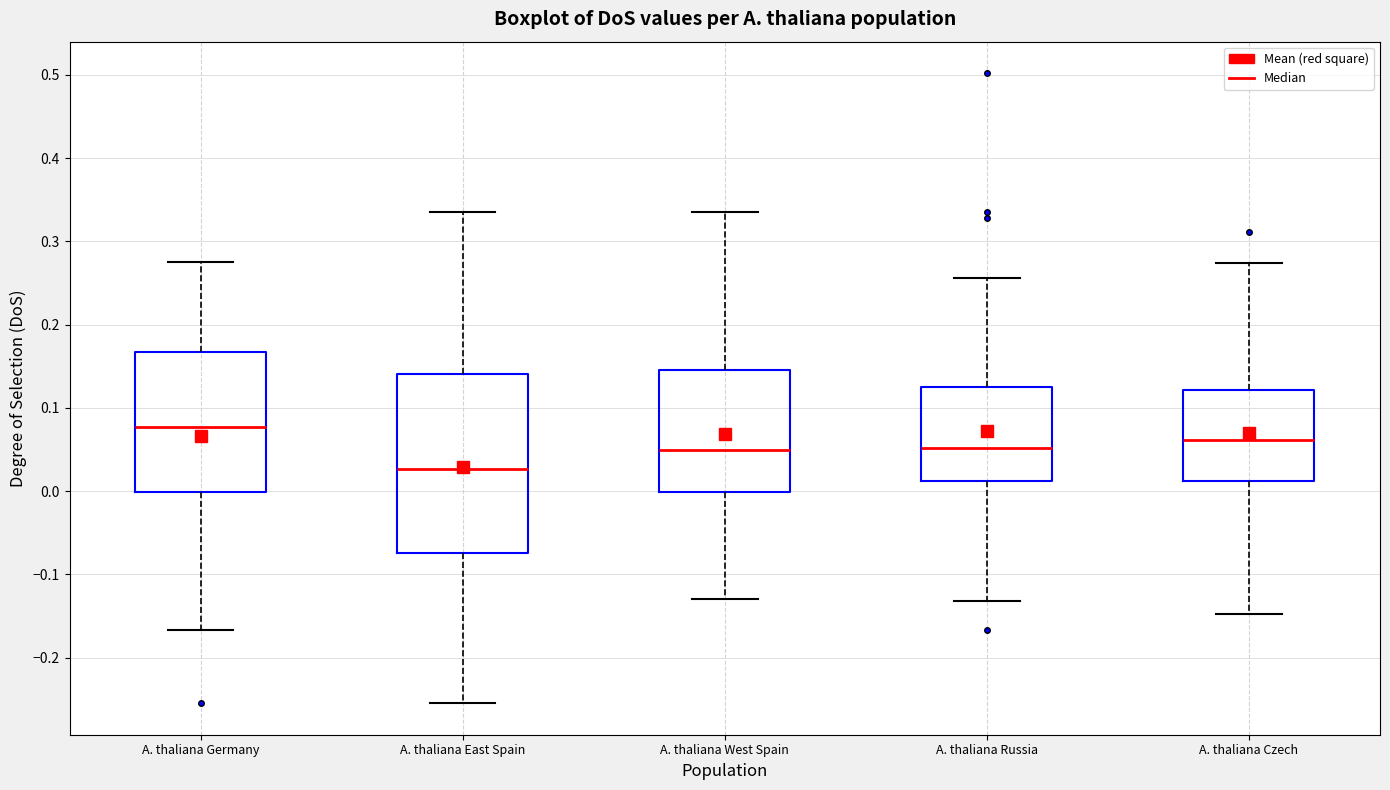

Reading left to right, transcribe this box plot: for each box, give where its median line is, the range the box spans, and where its two whiskers end, as read against the y-axis. The values are not printed on the chart, so give them approximately, as read against the axis.

A. thaliana Germany: median 0.08, box 0.00 to 0.17, whiskers -0.17 to 0.28
A. thaliana East Spain: median 0.03, box -0.07 to 0.14, whiskers -0.25 to 0.34
A. thaliana West Spain: median 0.05, box 0.00 to 0.15, whiskers -0.13 to 0.34
A. thaliana Russia: median 0.05, box 0.01 to 0.12, whiskers -0.13 to 0.26
A. thaliana Czech: median 0.06, box 0.01 to 0.12, whiskers -0.15 to 0.27